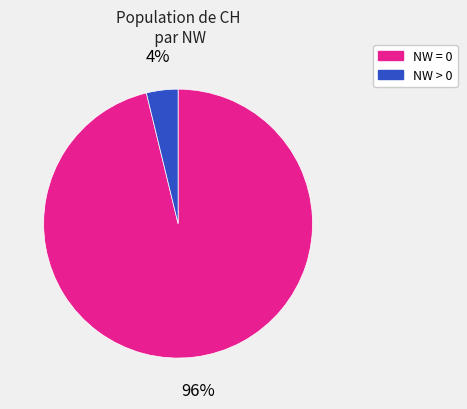

Is there a majority slice in this chart?

Yes